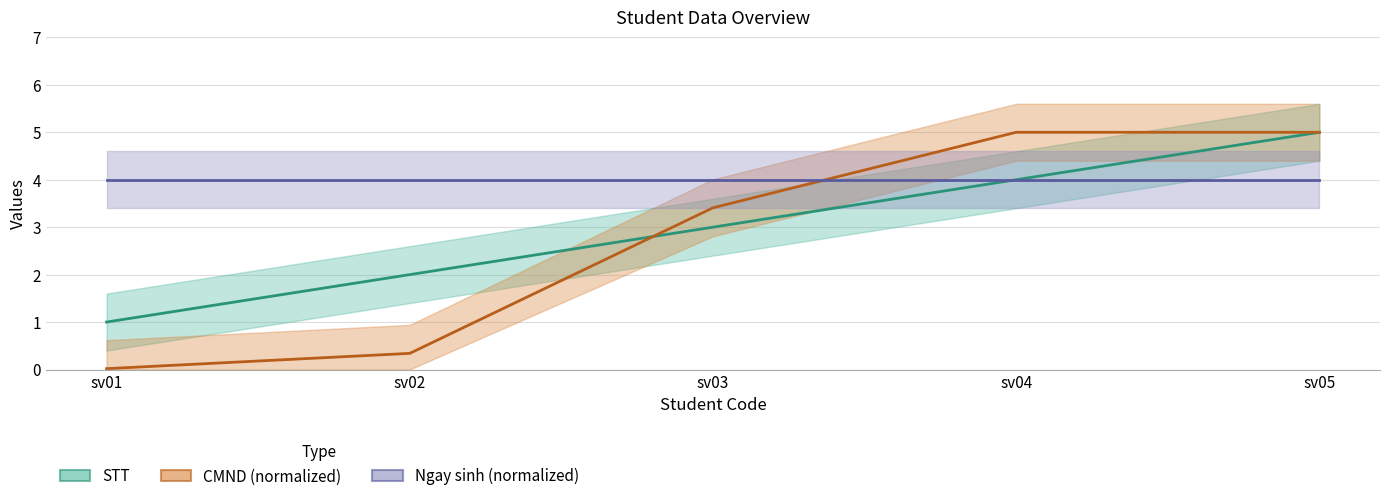

How many data points does each series have?

5